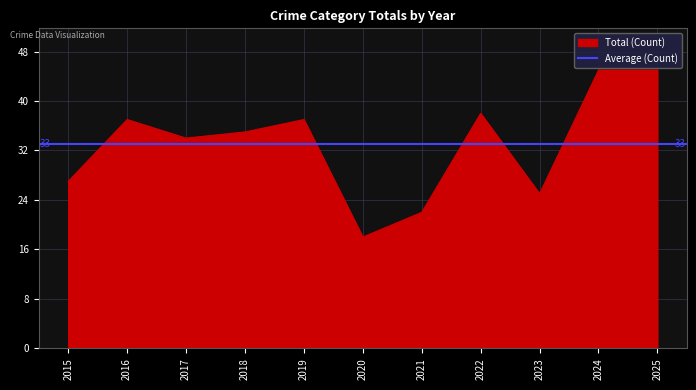

Does the chart display data point markers on the line(s)?

No